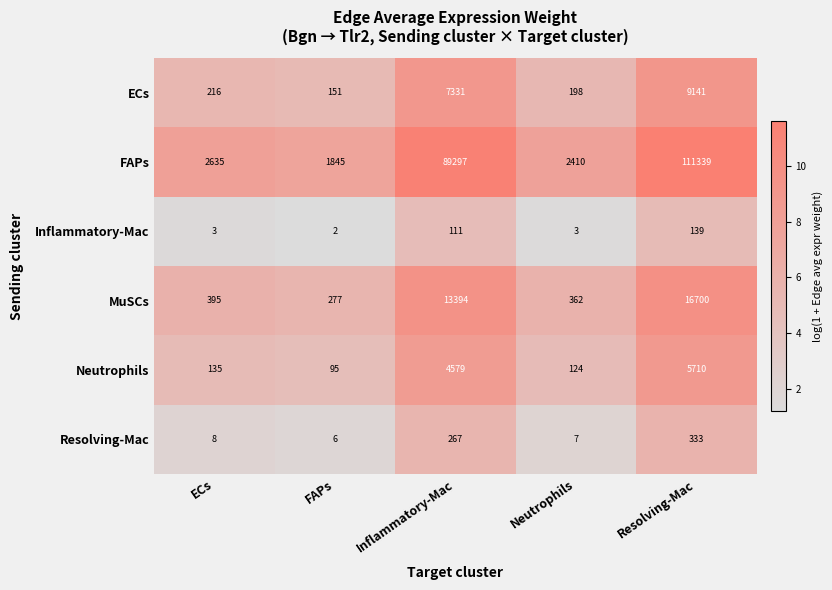

What is the total value across all series at Inflammatory-Mac?

114979